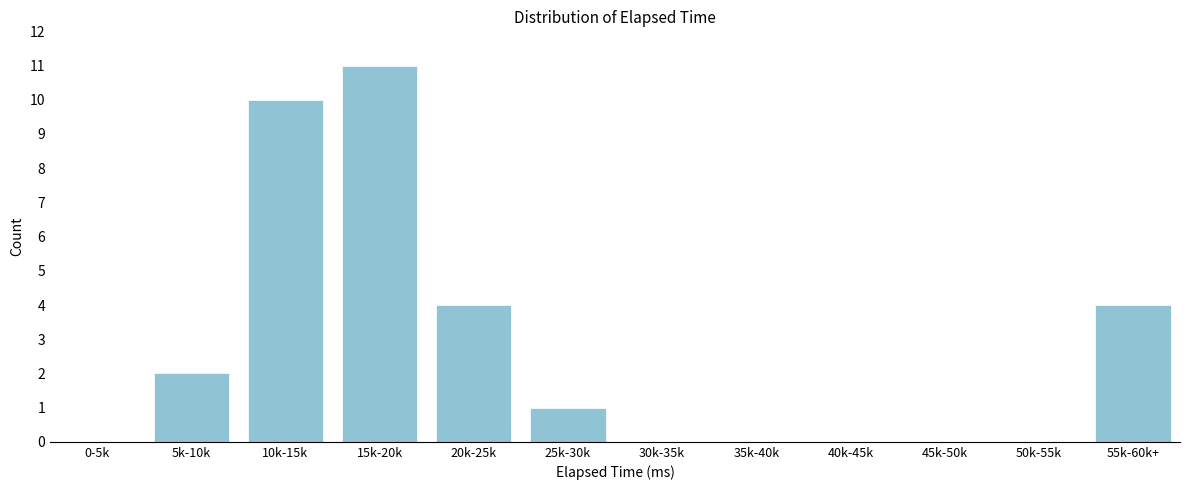

Reading left to right, list all the values displayed in this chart.

0-5k=0	5k-10k=2	10k-15k=10	15k-20k=11	20k-25k=4	25k-30k=1	30k-35k=0	35k-40k=0	40k-45k=0	45k-50k=0	50k-55k=0	55k-60k+=4